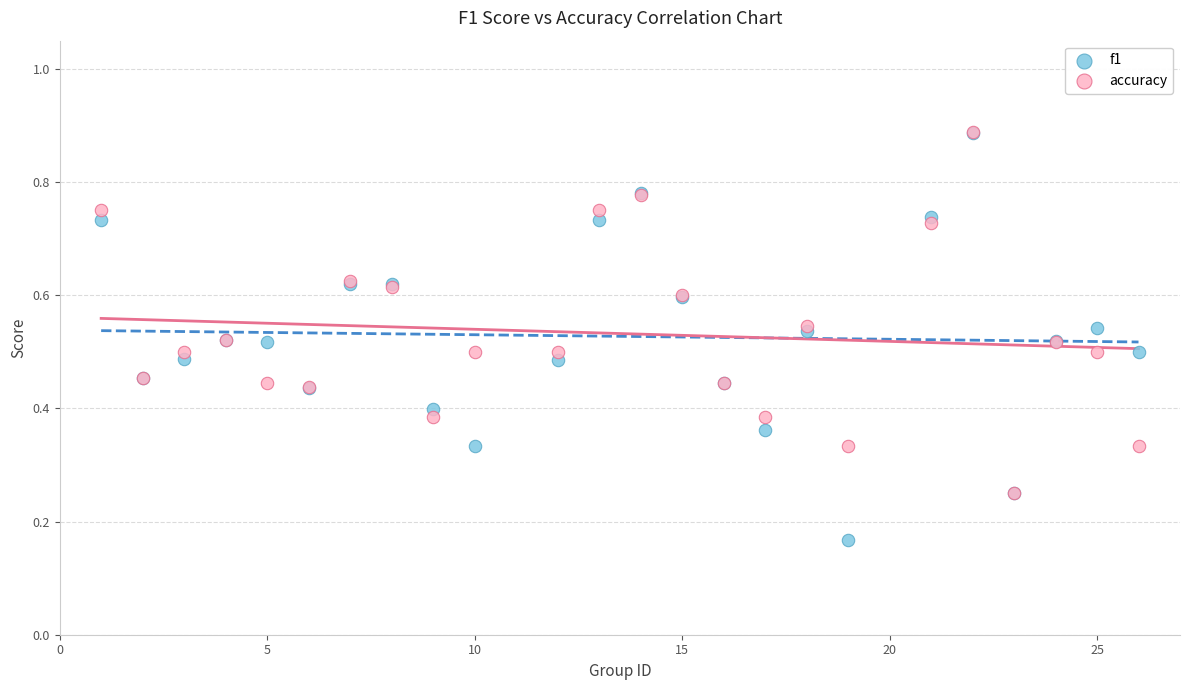

Which series reaches the minimum Y coordinate?

f1